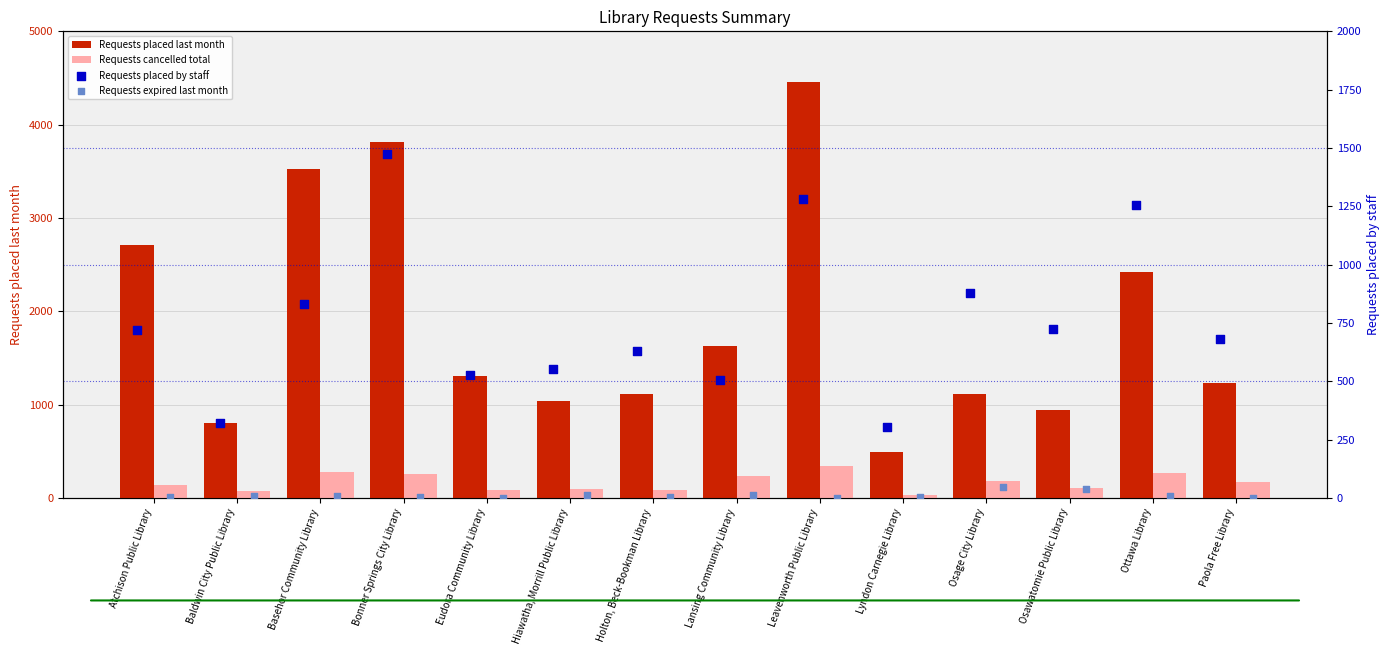

What are all the series names shown in the legend?

Requests placed last month, Requests cancelled total, Requests placed by staff, Requests expired last month